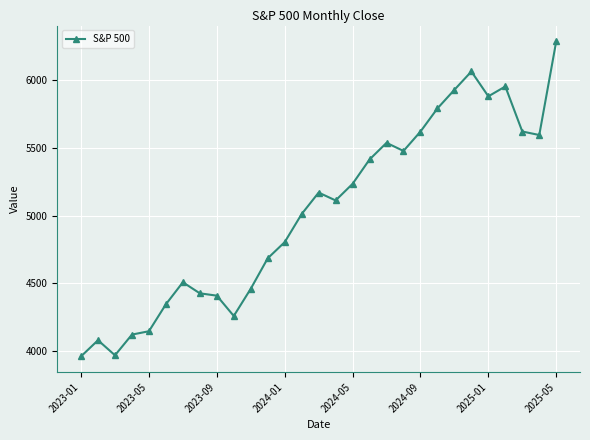

True or false: there are more than 1 points higher than both neighbors.

True